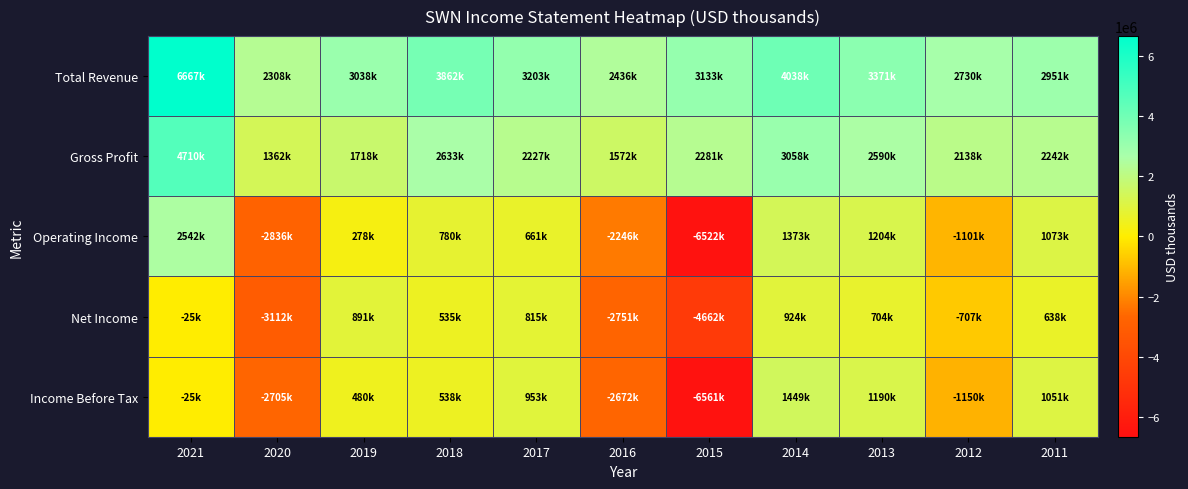

Reading left to right, list all the values displayed in this chart.

Total Revenue: 2021=6667000	2020=2308000	2019=3038000	2018=3862000	2017=3203000	2016=2436000	2015=3133000	2014=4038000	2013=3371100	2012=2730000	2011=2951300
Gross Profit: 2021=4710000	2020=1362000	2019=1718000	2018=2633000	2017=2227000	2016=1572000	2015=2281000	2014=3058000	2013=2589500	2012=2137500	2011=2242200
Operating Income: 2021=2542000	2020=-2836000	2019=278000	2018=780000	2017=661000	2016=-2246000	2015=-6522000	2014=1373000	2013=1203600	2012=-1100600	2011=1073200
Net Income: 2021=-25000	2020=-3112000	2019=891000	2018=535000	2017=815000	2016=-2751000	2015=-4662000	2014=924000	2013=703500	2012=-707100	2011=637800
Income Before Tax: 2021=-25000	2020=-2705000	2019=480000	2018=538000	2017=953000	2016=-2672000	2015=-6561000	2014=1449000	2013=1190400	2012=-1150200	2011=1051000